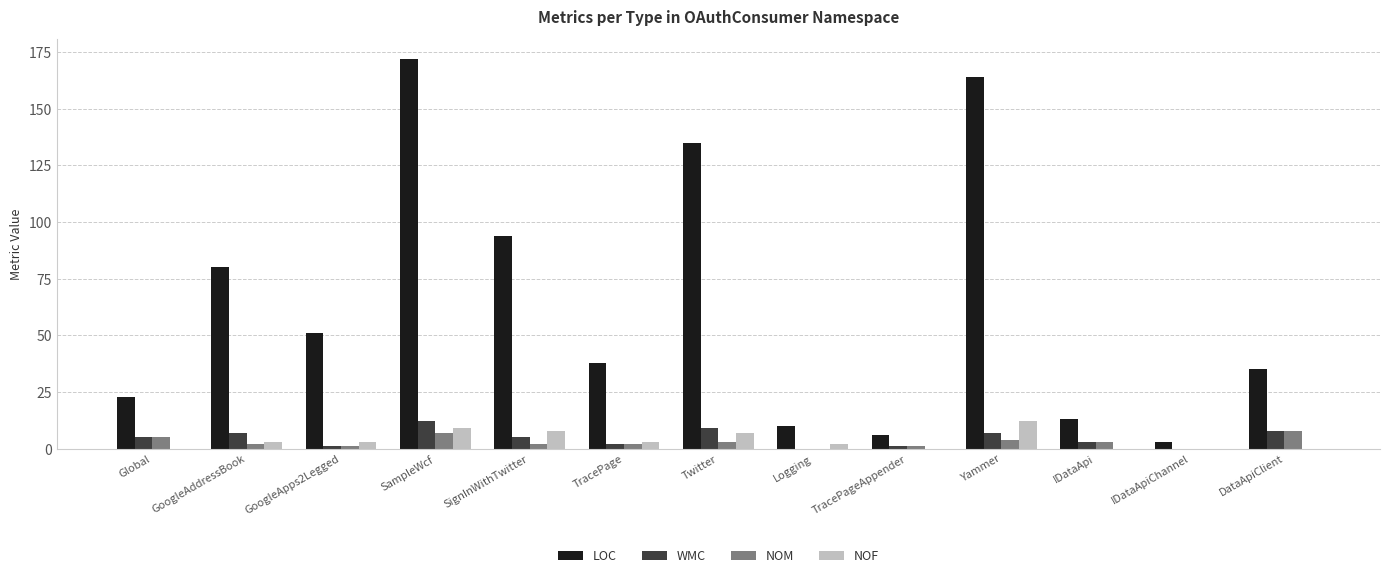

Are the bars grouped side by side (vs. stacked)?

Yes